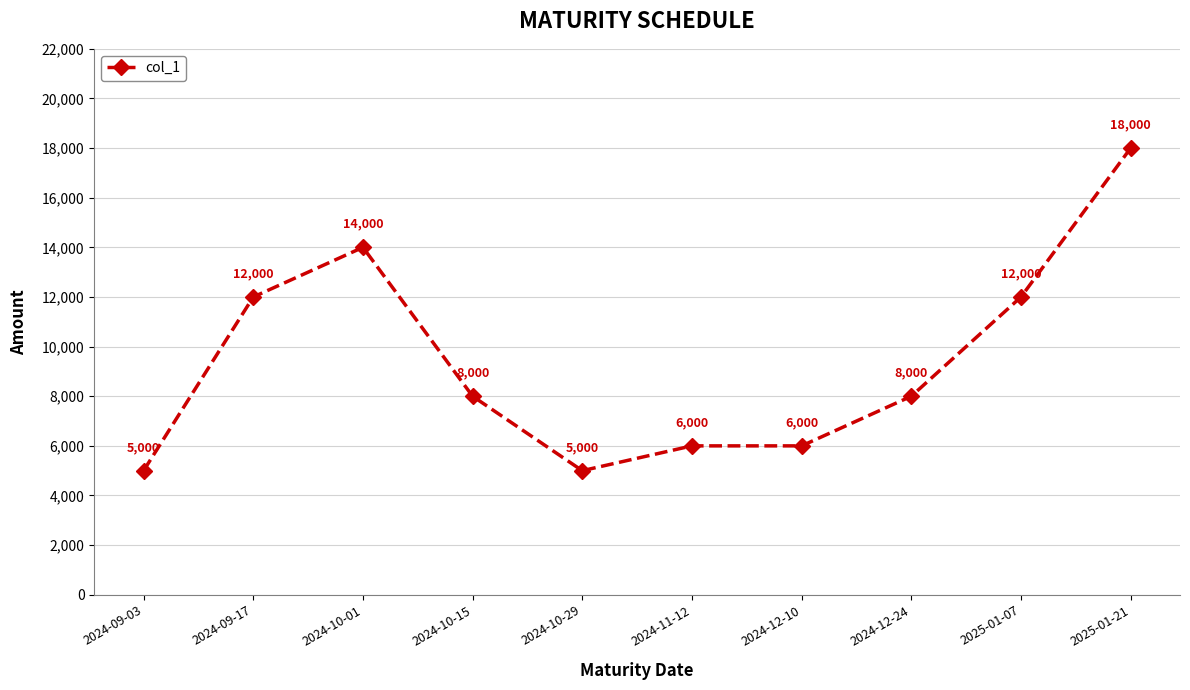

Reading left to right, list all the values displayed in this chart.

5000	12000	14000	8000	5000	6000	6000	8000	12000	18000